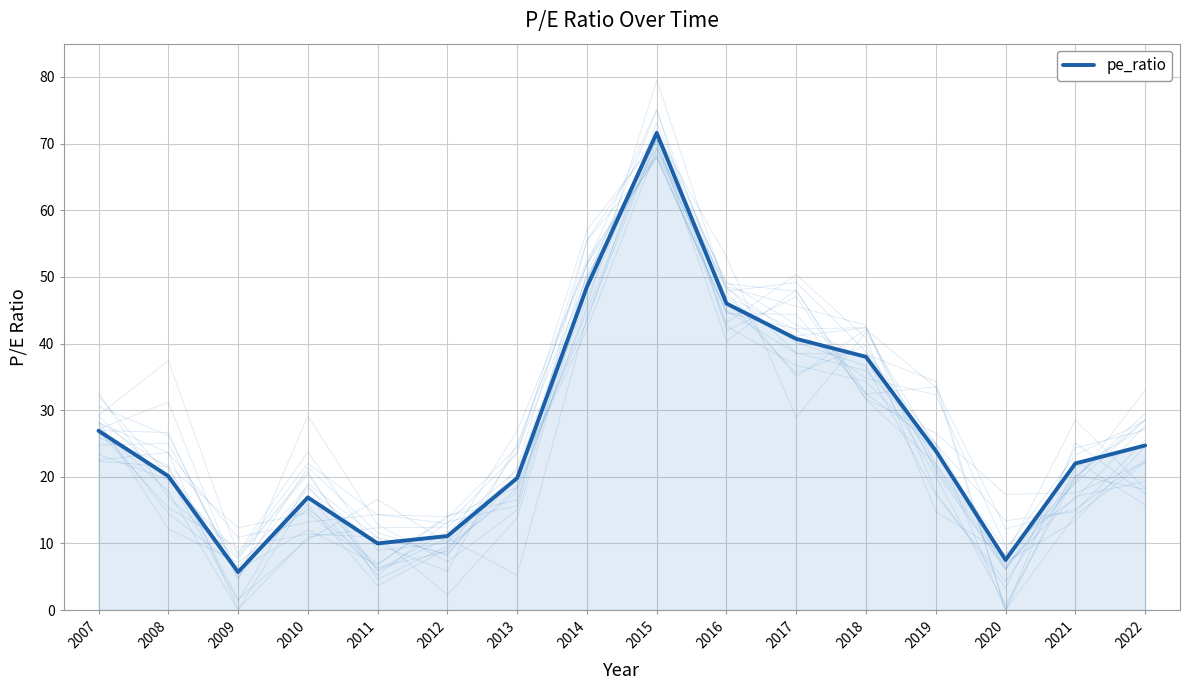

How many interior local peaks (higher than both neighbors) does the data have?

2